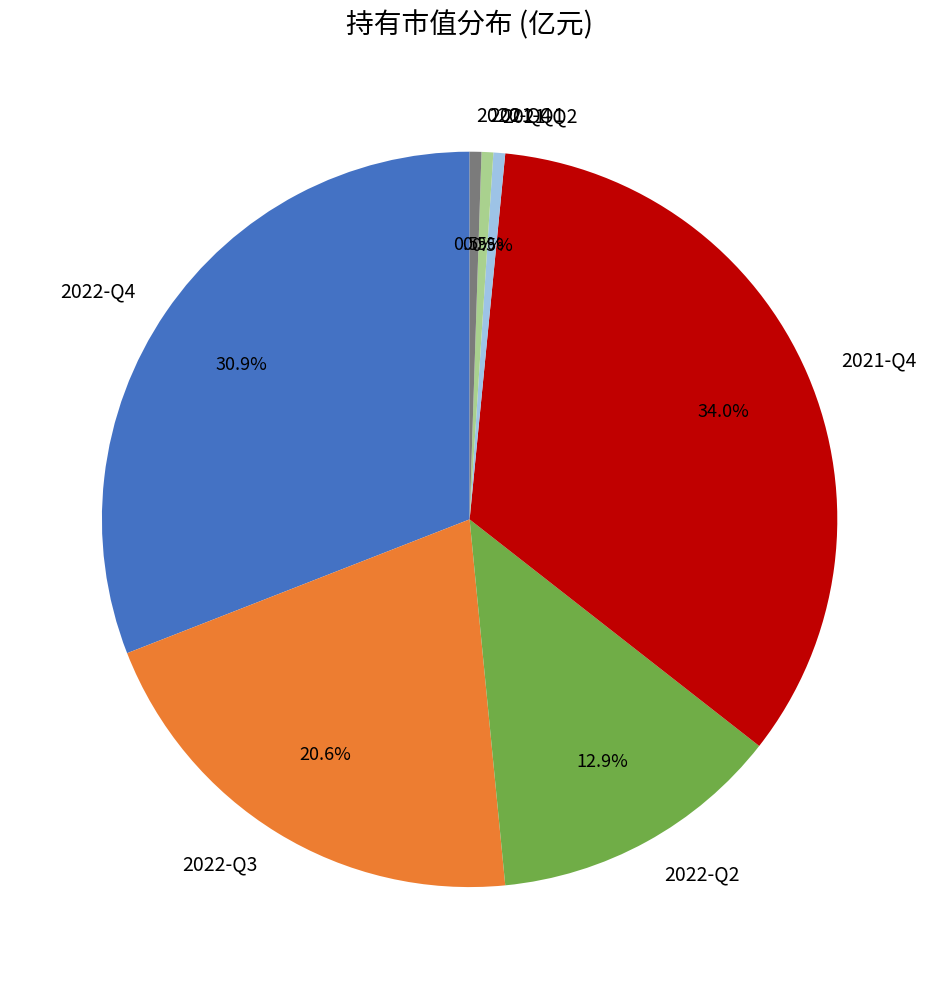

What is the largest slice in the pie chart?

2021-Q4